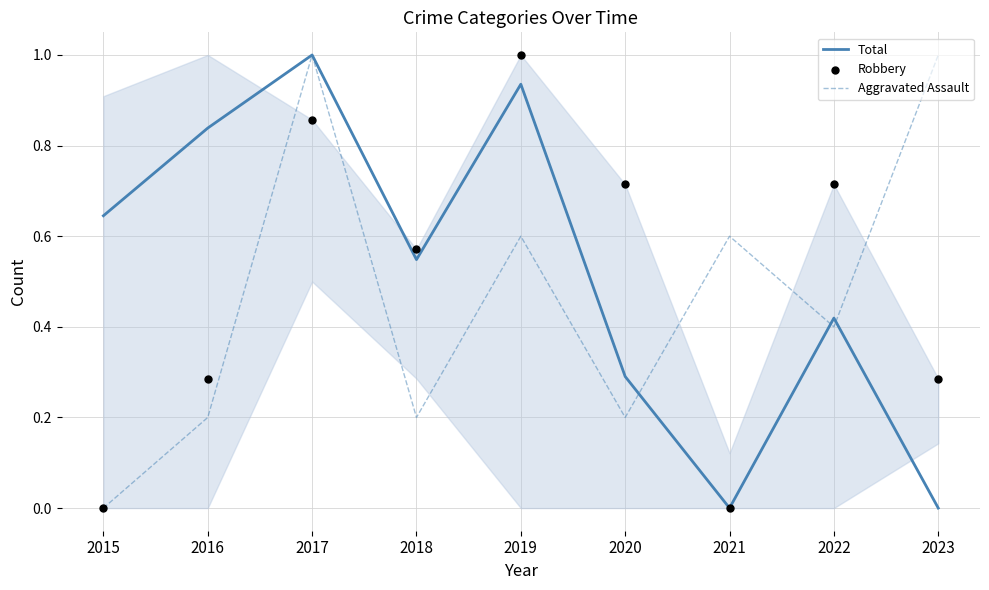

Which series contains the lowest Y value?

Total